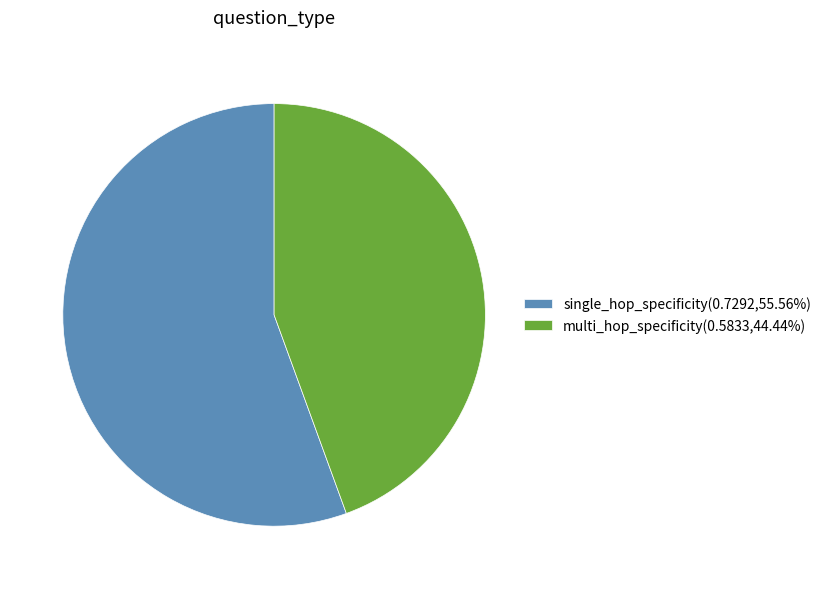

Which has a higher value, single_hop_specificity or multi_hop_specificity?

single_hop_specificity